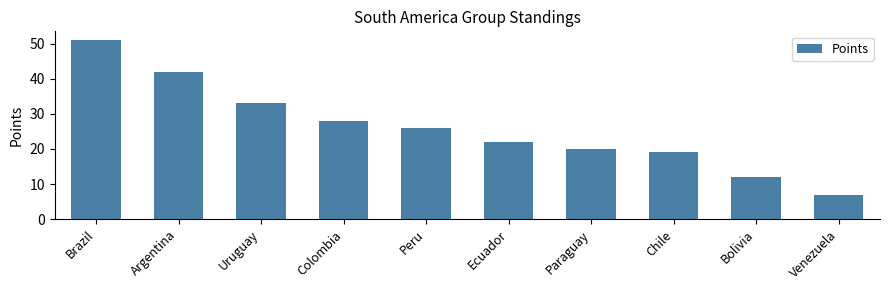

True or false: the data shows 33 at Uruguay.

True